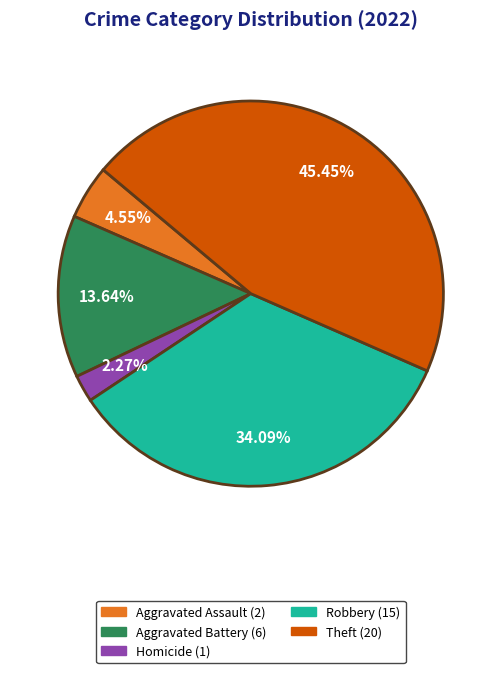

How many slices are in this pie chart?

5